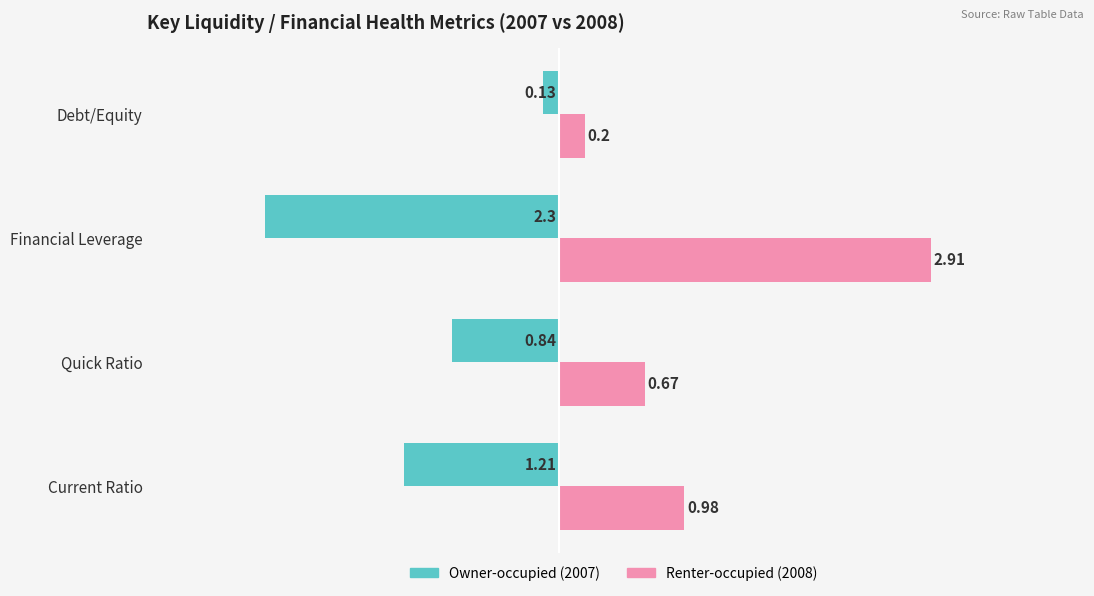

How many distinct data groups are displayed?

2